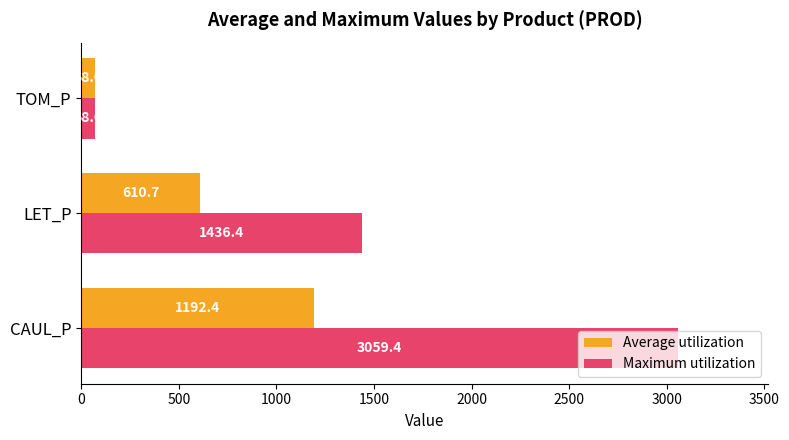

What is the approximate value of Maximum utilization at CAUL_P?

3059.4